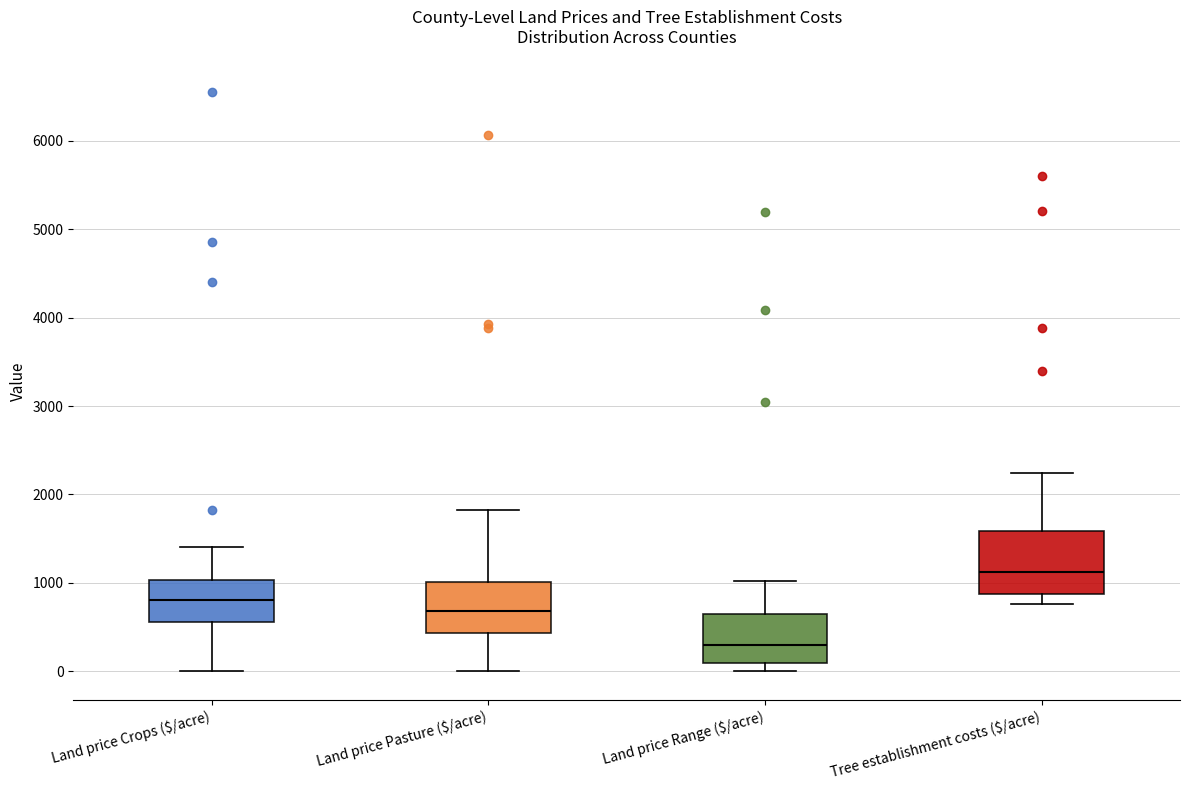

Reading left to right, transcribe this box plot: for each box, give where its median line is, the range the box spans, and where its two whiskers end, as read against the y-axis. The values are not printed on the chart, so give them approximately, as read against the axis.

Land price Crops ($/acre): median 800, box 600 to 1000, whiskers 0 to 1400
Land price Pasture ($/acre): median 700, box 400 to 1000, whiskers 0 to 1800
Land price Range ($/acre): median 300, box 100 to 600, whiskers 0 to 1000
Tree establishment costs ($/acre): median 1100, box 900 to 1600, whiskers 800 to 2200